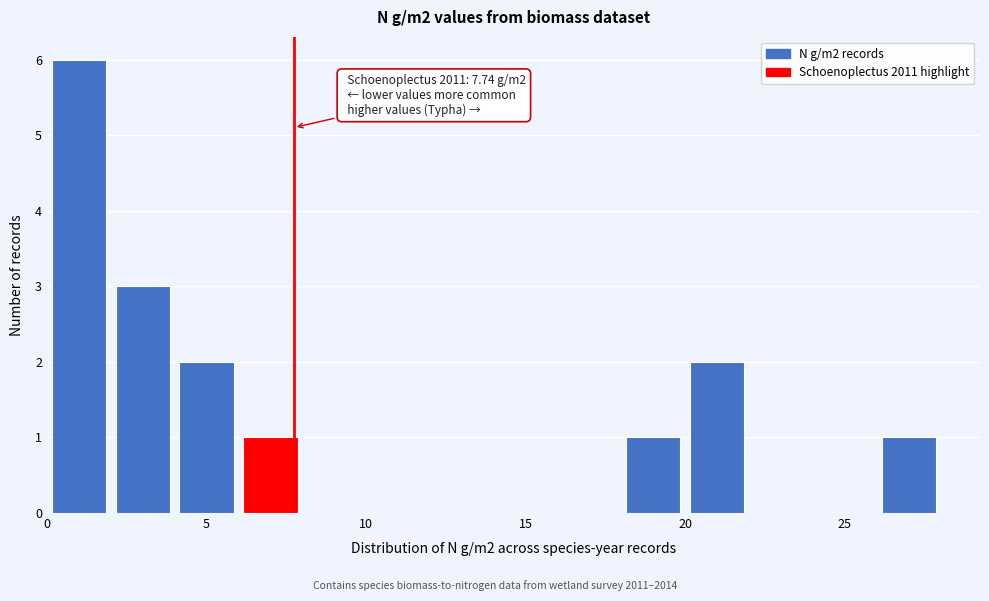

Which range on the x-axis has the tallest bar?

0 to 2